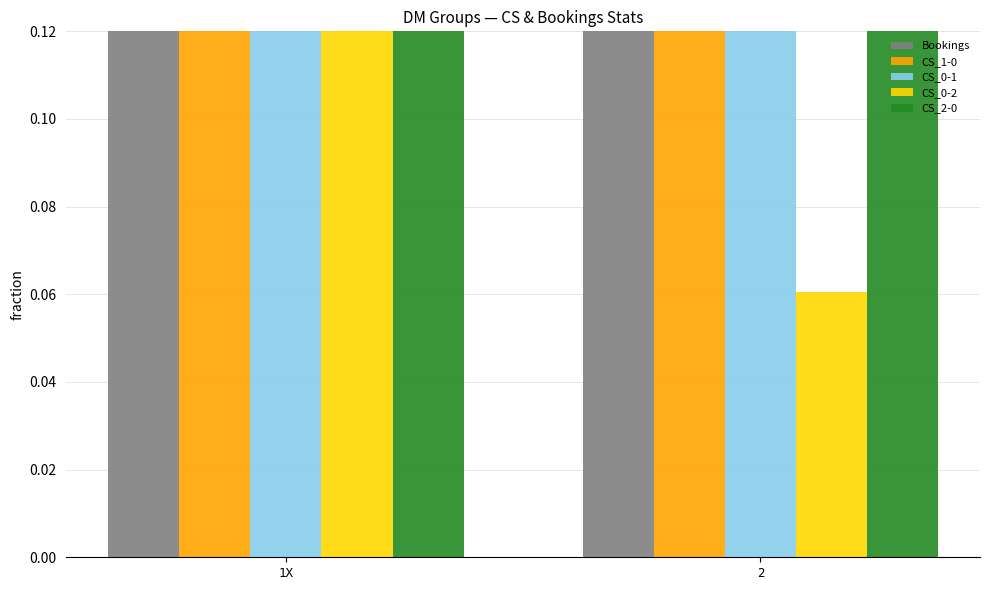

What position from the right is 2?

1